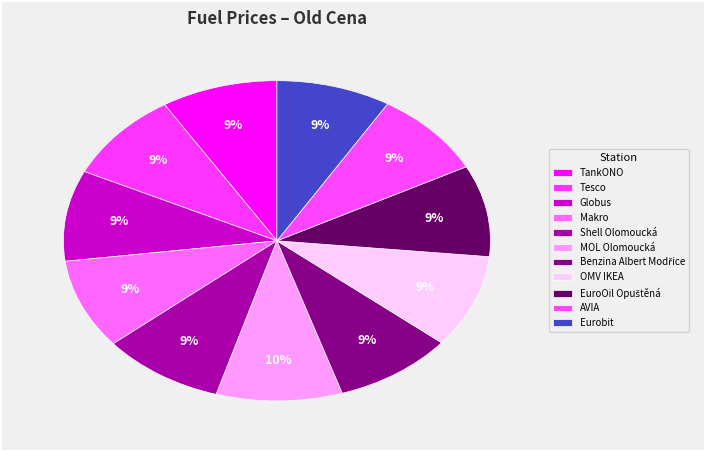

What is the ratio of the value at Makro to the value at Benzina Albert Modřice?

1.0